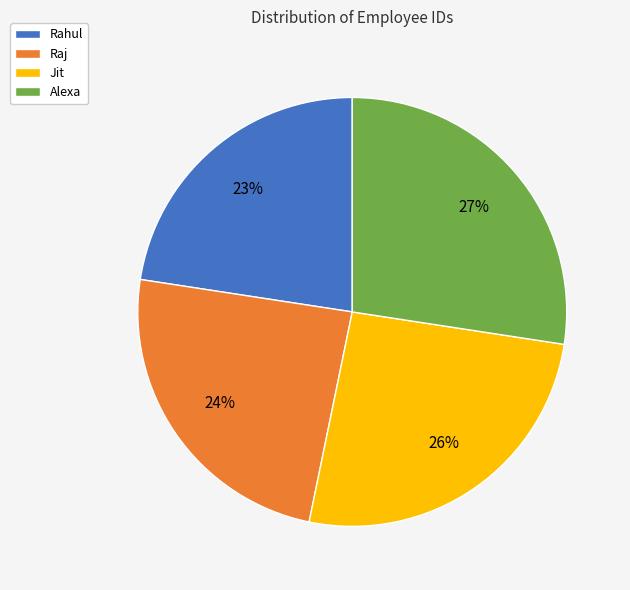

Is it true that Rahul is 23% of the pie?

True